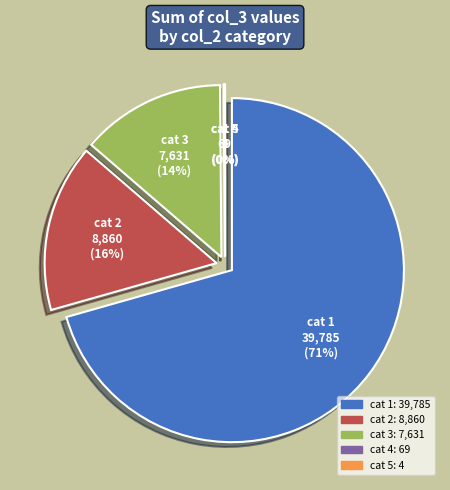

To the nearest percent, what is the average slice percentage?

20%